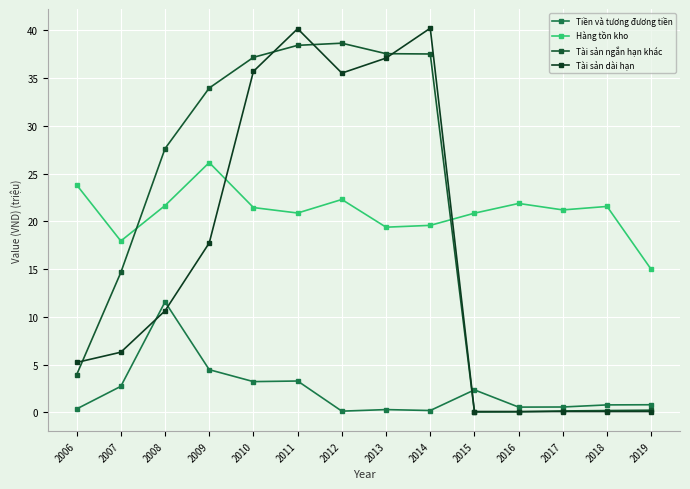

True or false: Tiền và tương đương tiền and Hàng tồn kho cross at least once.

False